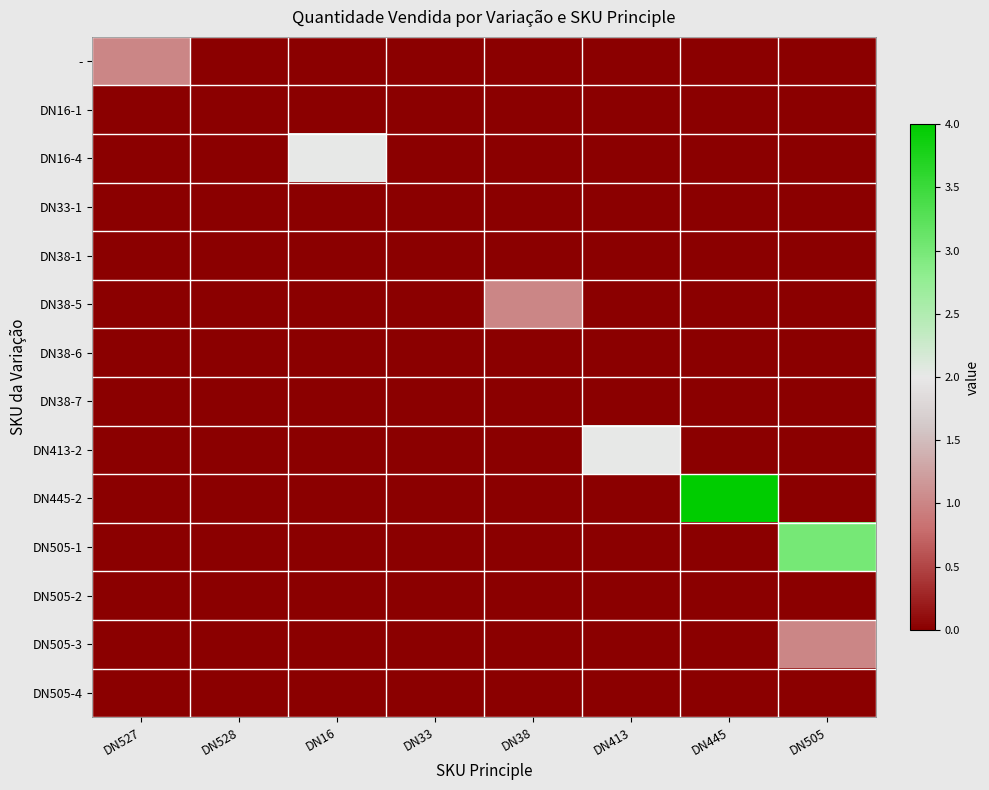

Which series has the largest range (max minus min)?

DN445-2